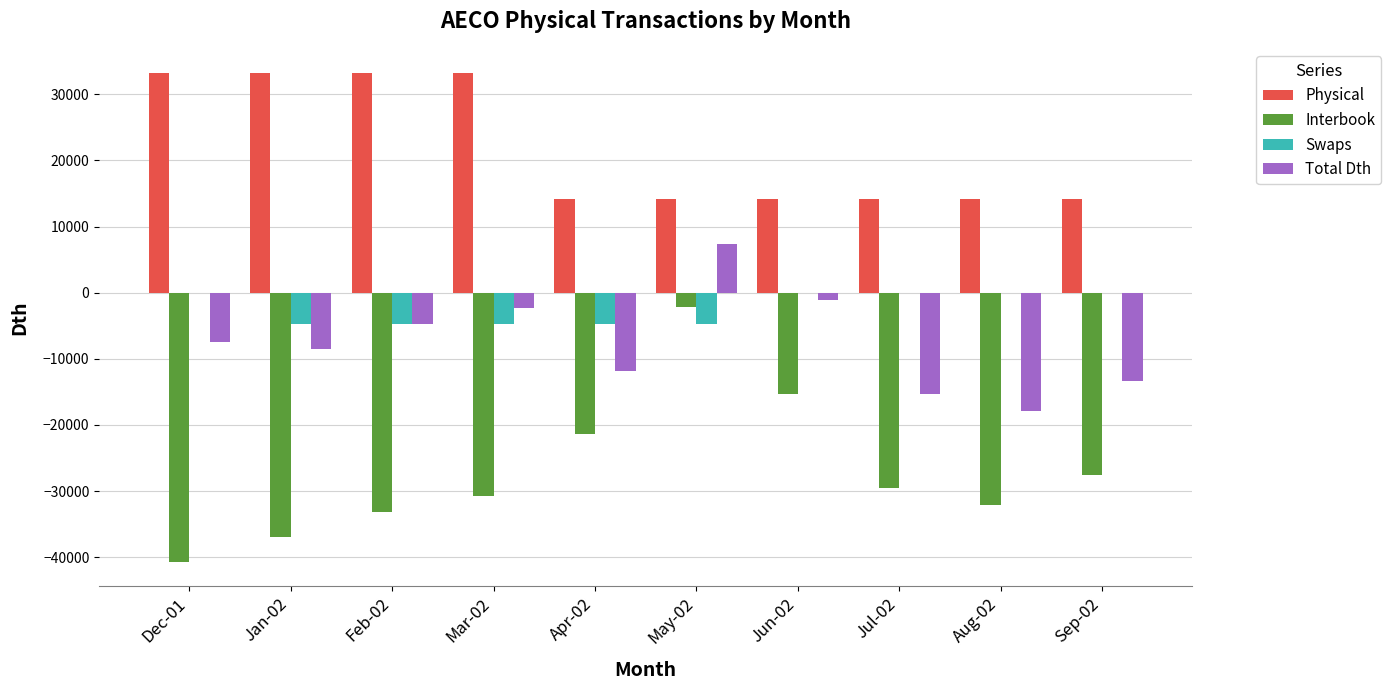

Which series has the largest range (max minus min)?

Interbook